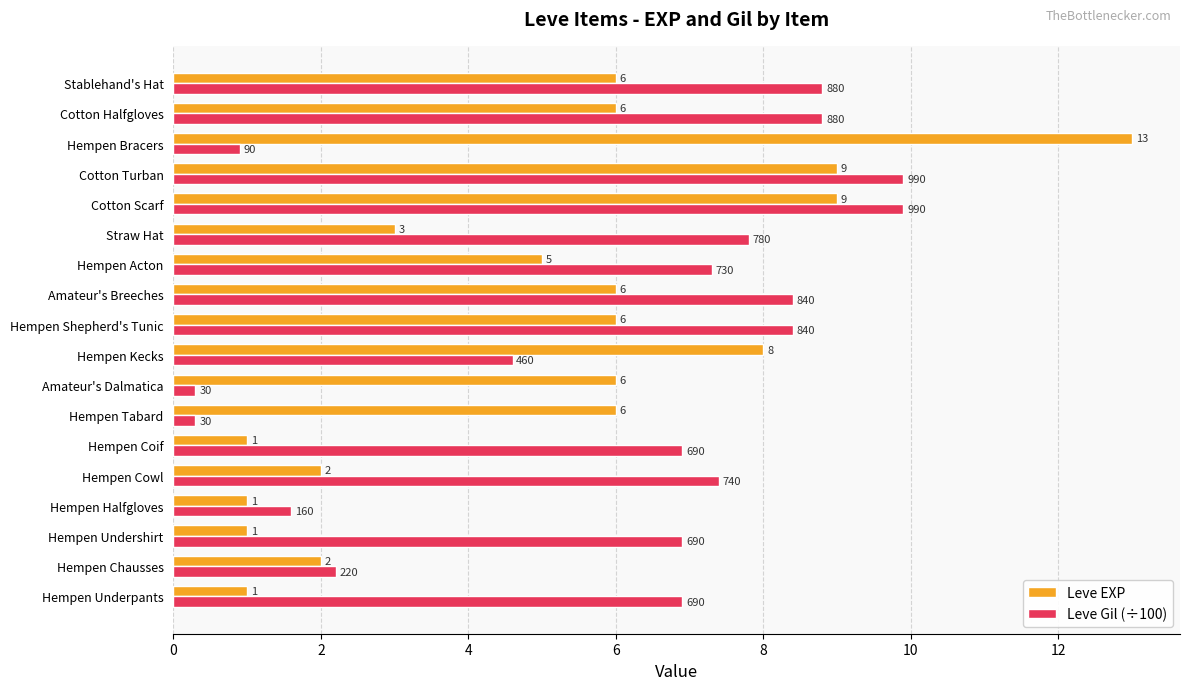

What are all the series names shown in the legend?

Leve EXP, Leve Gil (÷100)